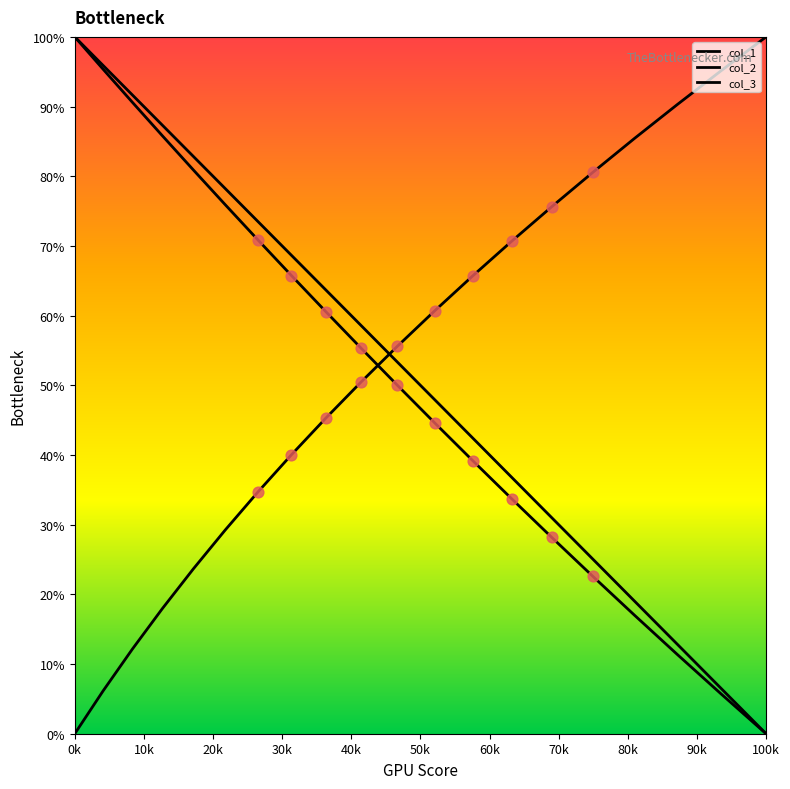

Is this an area chart (filled region under the line)?

No